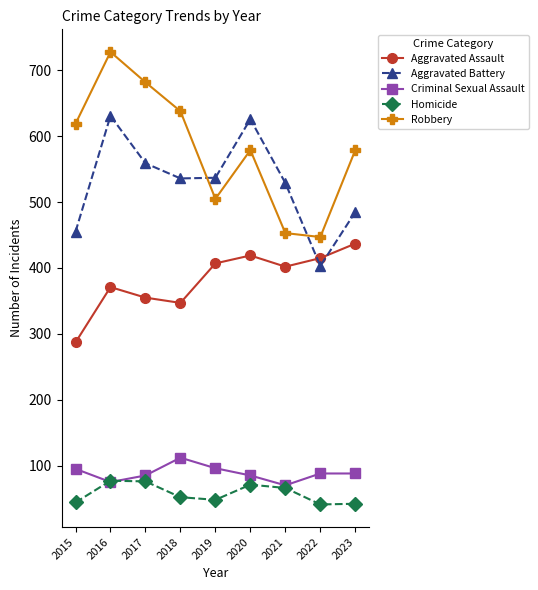

Which category has the highest value across all series?

2016